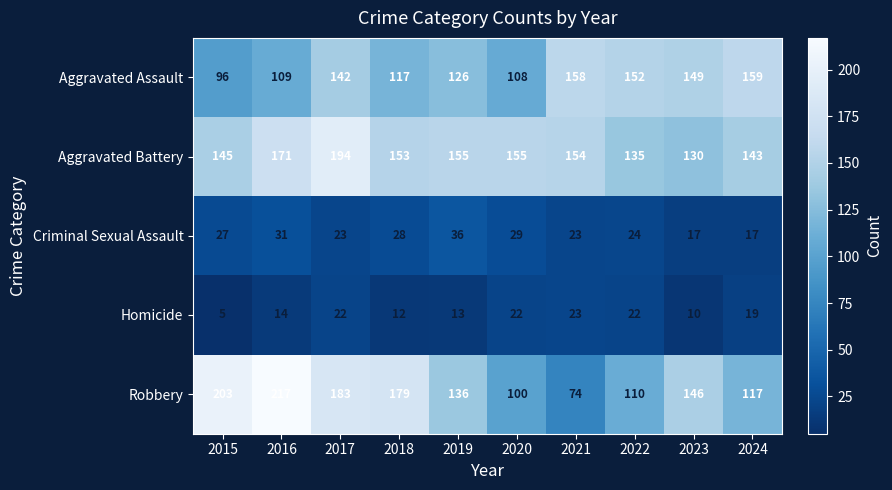

Is it true that Aggravated Battery equals 155 at 2020?

True